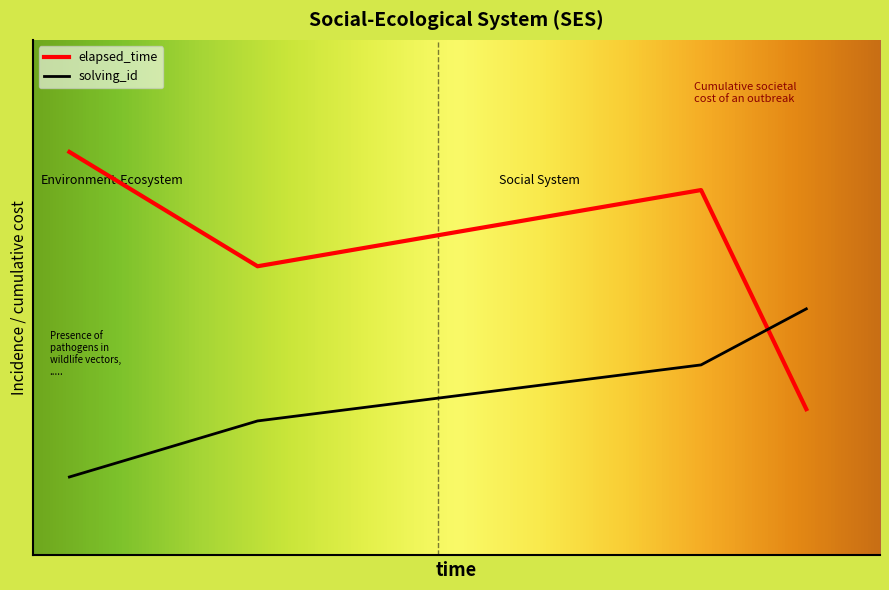

What are all the series names shown in the legend?

elapsed_time, solving_id